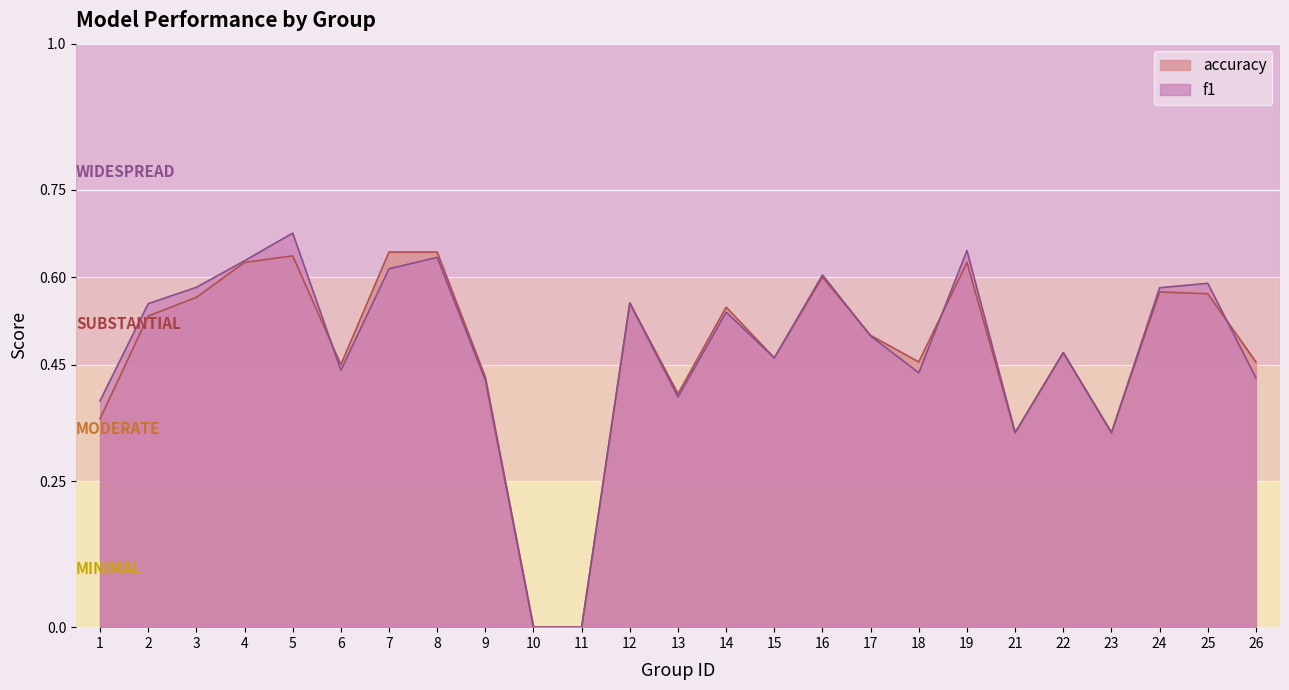

At how many categories does at least one series exceed 0?

23